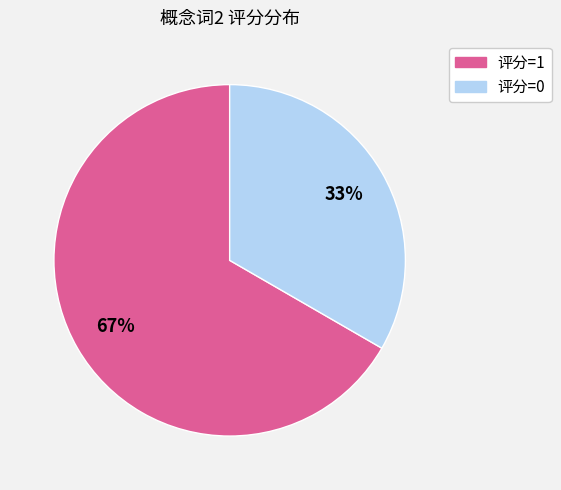

To the nearest percent, what is the average slice percentage?

50%